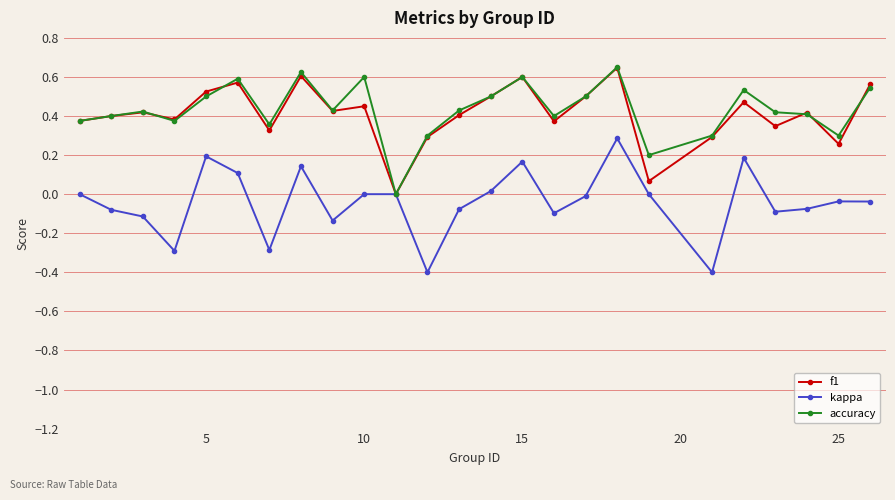

What is the smallest value displayed?

-0.4